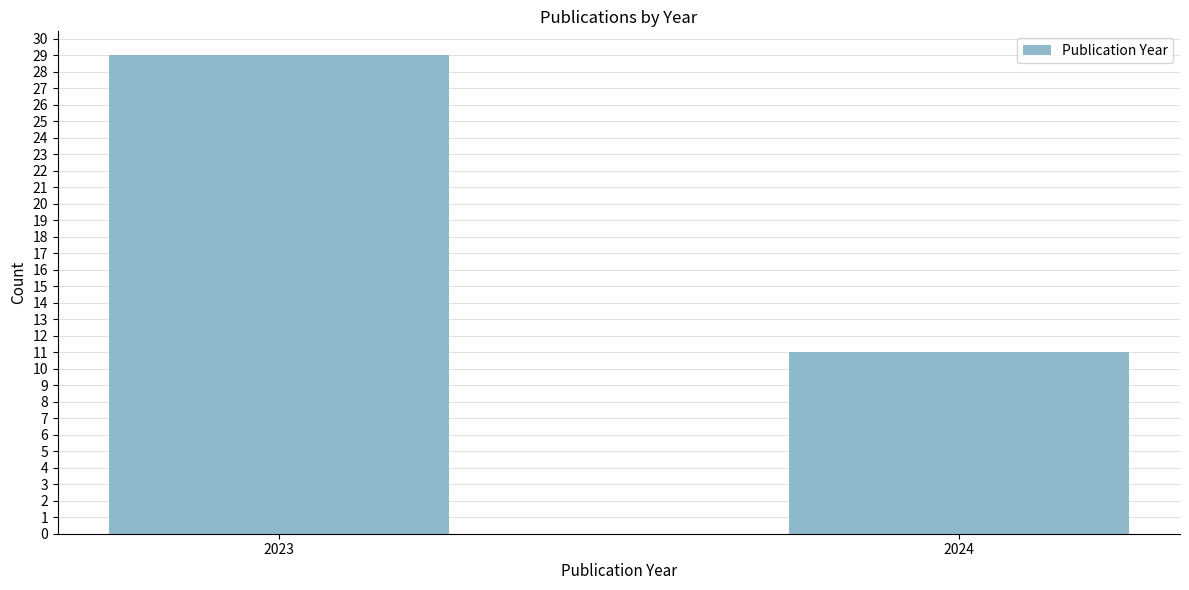

Reading left to right, extract all data points from this chart.

29	11